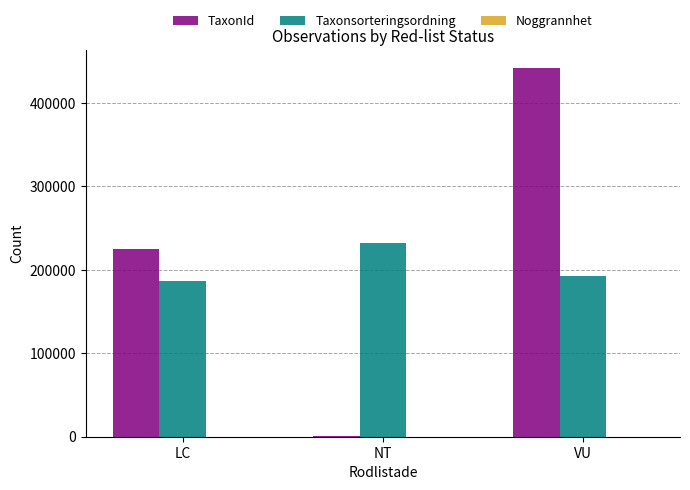

Are the bars horizontal?

No